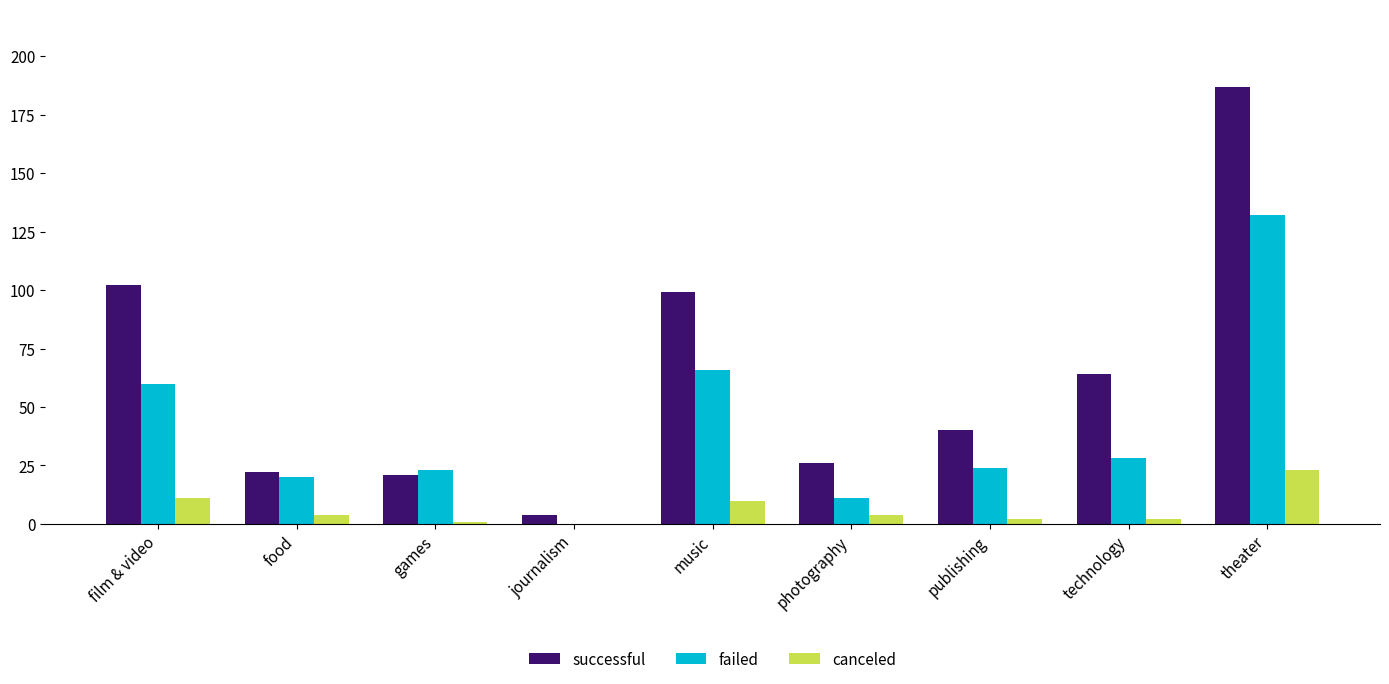

What are all the series names shown in the legend?

successful, failed, canceled